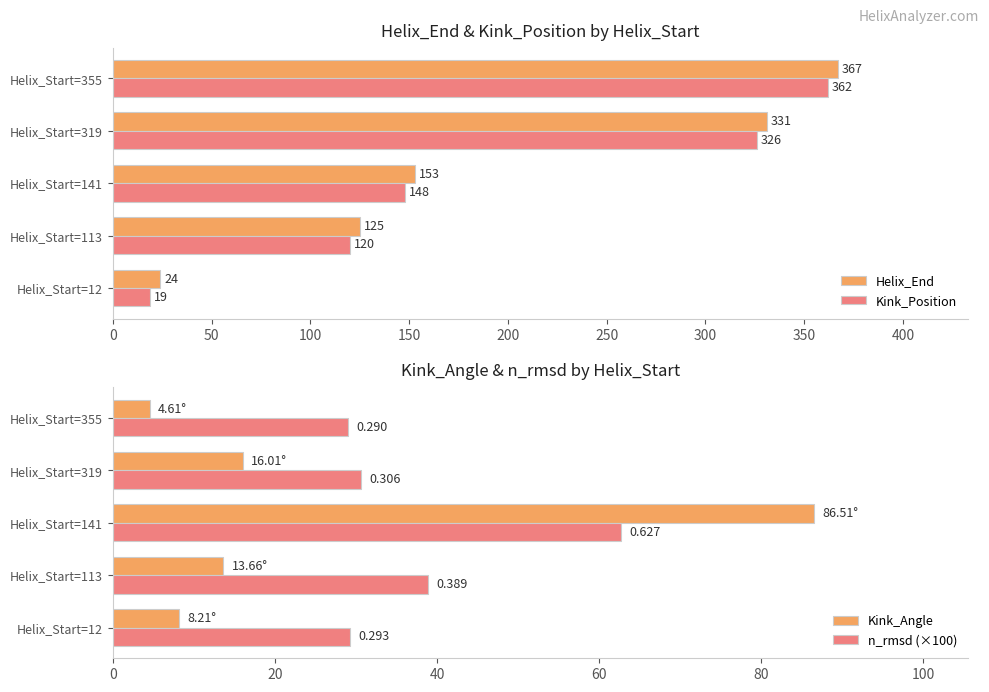

Where is Kink_Position nearest to the value 190?

Helix_Start=141